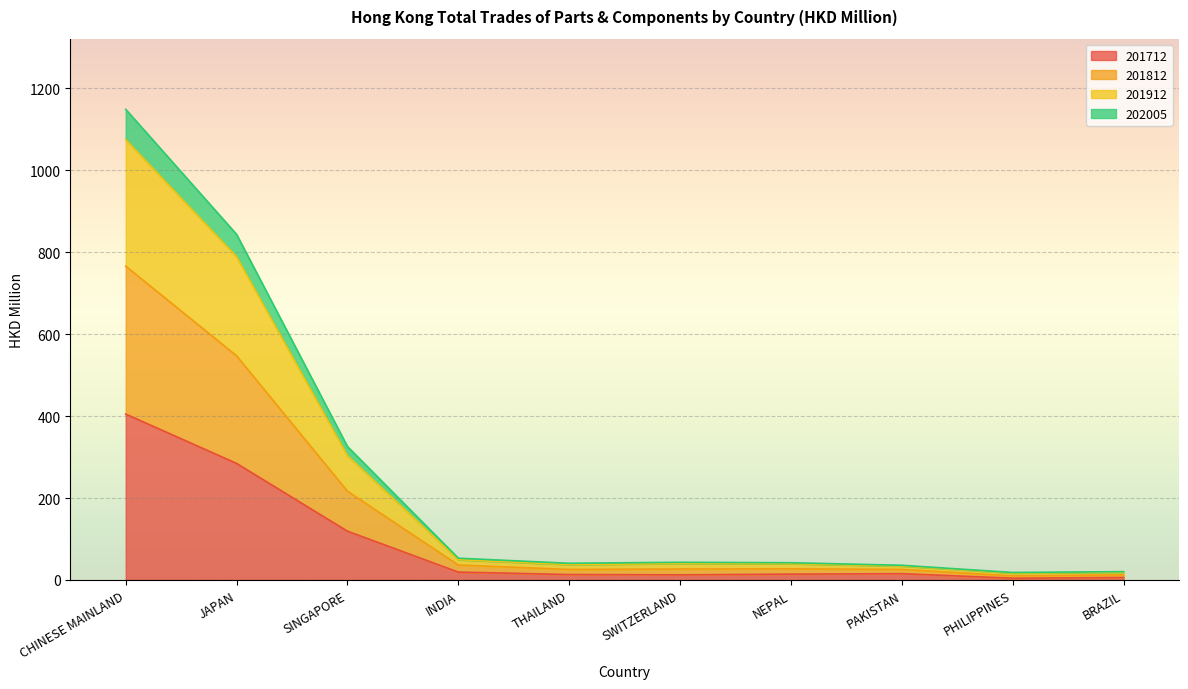

At which category is the sum across all series the highest?

CHINESE MAINLAND